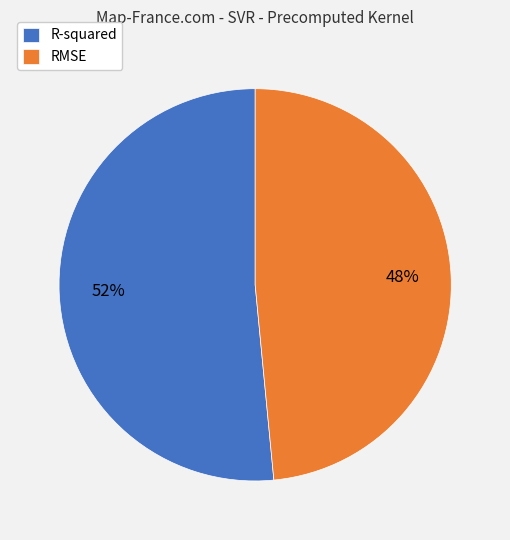

Count the number of slices in the pie.

2